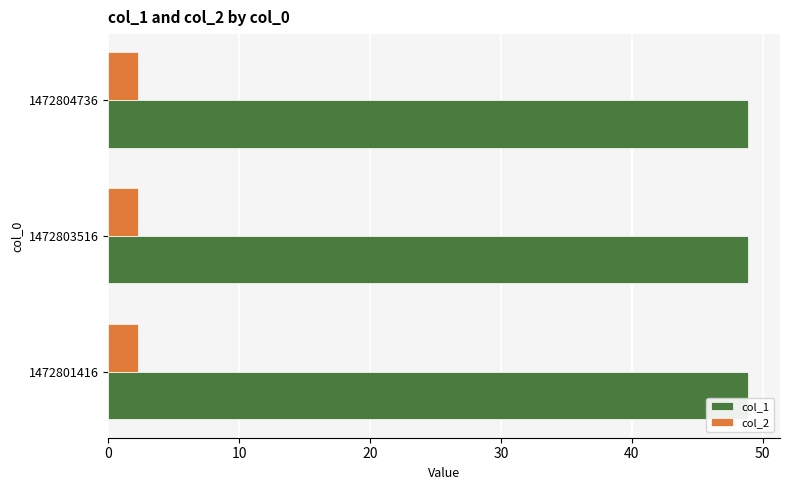

What are all the series names shown in the legend?

col_1, col_2